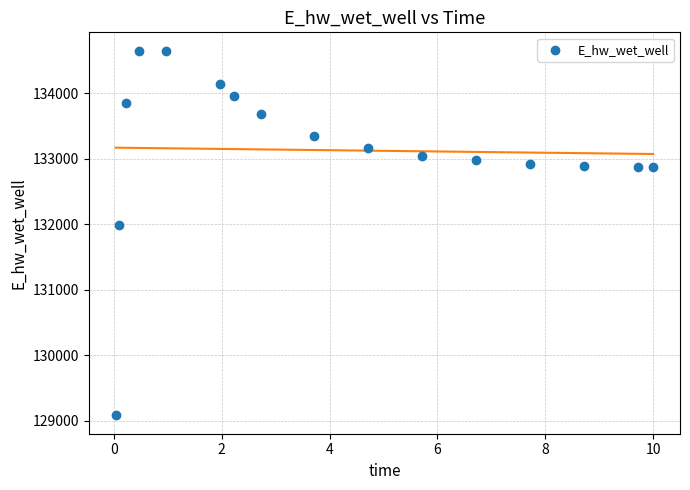

What is the range of X values (max minus min)?

10.0